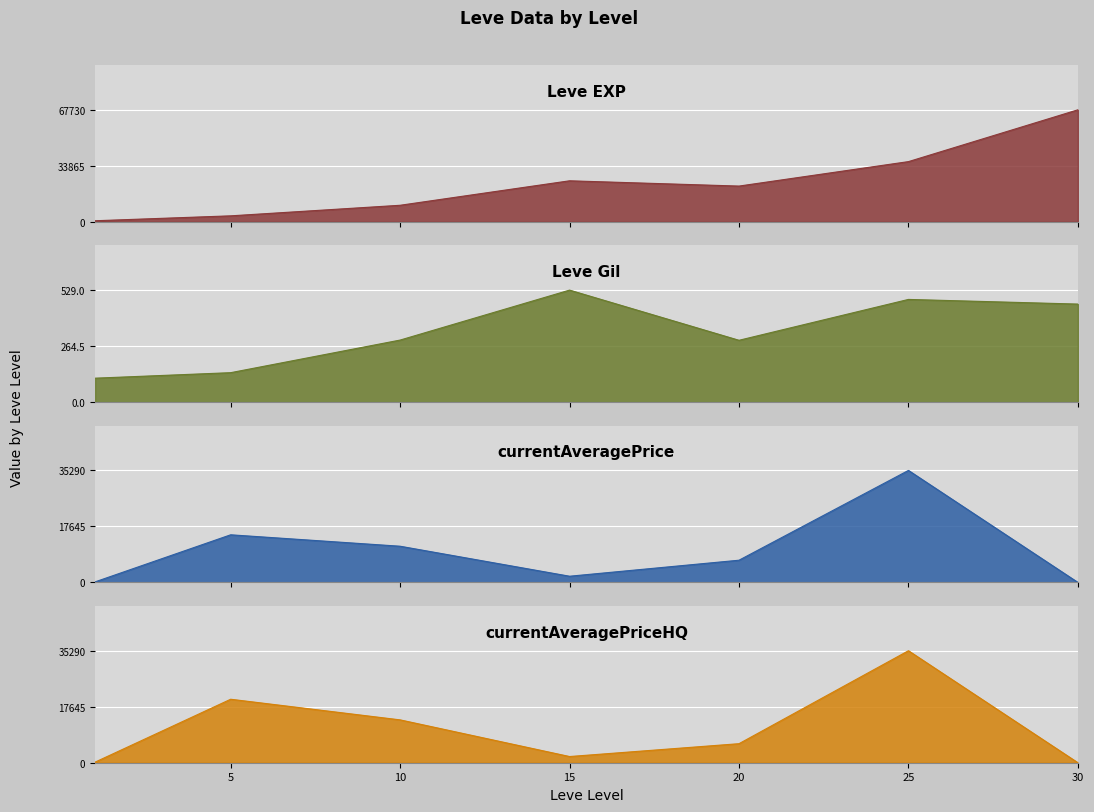

How many values in the Leve EXP series are below 21600?

3